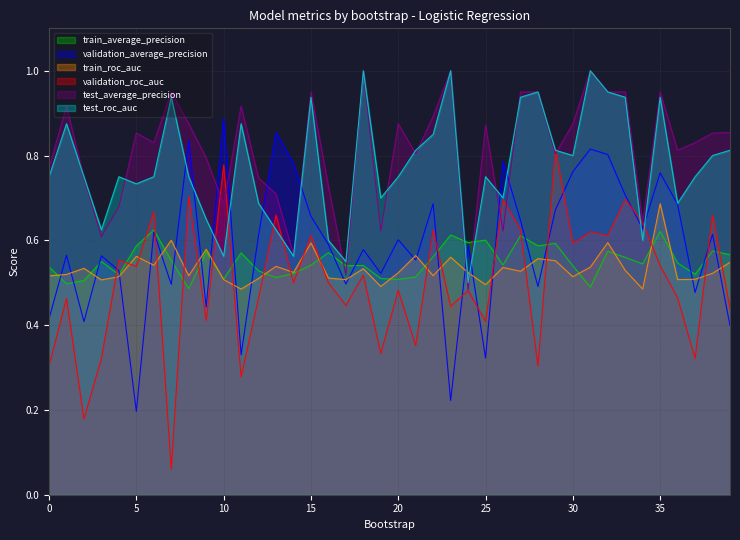

Reading left to right, transcribe all the data shown in this chart.

train_average_precision: 0=0.5	1=0.5	2=0.5	3=0.6	4=0.5	5=0.6	6=0.6	7=0.6	8=0.5	9=0.6	10=0.5	11=0.6	12=0.5	13=0.5	14=0.5	15=0.5	16=0.6	17=0.5	18=0.5	19=0.5	20=0.5	21=0.5	22=0.6	23=0.6	24=0.6	25=0.6	26=0.5	27=0.6	28=0.6	29=0.6	30=0.5	31=0.5	32=0.6	33=0.6	34=0.5	35=0.6	36=0.5	37=0.5	38=0.6	39=0.6
validation_average_precision: 0=0.4	1=0.6	2=0.4	3=0.6	4=0.5	5=0.2	6=0.6	7=0.5	8=0.8	9=0.4	10=0.9	11=0.3	12=0.6	13=0.9	14=0.8	15=0.7	16=0.6	17=0.5	18=0.6	19=0.5	20=0.6	21=0.6	22=0.7	23=0.2	24=0.6	25=0.3	26=0.8	27=0.6	28=0.5	29=0.7	30=0.8	31=0.8	32=0.8	33=0.7	34=0.6	35=0.8	36=0.7	37=0.5	38=0.6	39=0.4
train_roc_auc: 0=0.5	1=0.5	2=0.5	3=0.5	4=0.5	5=0.6	6=0.5	7=0.6	8=0.5	9=0.6	10=0.5	11=0.5	12=0.5	13=0.5	14=0.5	15=0.6	16=0.5	17=0.5	18=0.5	19=0.5	20=0.5	21=0.6	22=0.5	23=0.6	24=0.5	25=0.5	26=0.5	27=0.5	28=0.6	29=0.6	30=0.5	31=0.5	32=0.6	33=0.5	34=0.5	35=0.7	36=0.5	37=0.5	38=0.5	39=0.5
validation_roc_auc: 0=0.3	1=0.5	2=0.2	3=0.3	4=0.6	5=0.5	6=0.7	7=0.1	8=0.7	9=0.4	10=0.8	11=0.3	12=0.5	13=0.7	14=0.5	15=0.6	16=0.5	17=0.4	18=0.5	19=0.3	20=0.5	21=0.4	22=0.6	23=0.4	24=0.5	25=0.4	26=0.7	27=0.6	28=0.3	29=0.8	30=0.6	31=0.6	32=0.6	33=0.7	34=0.6	35=0.5	36=0.5	37=0.3	38=0.7	39=0.4
test_average_precision: 0=0.8	1=0.9	2=0.7	3=0.6	4=0.7	5=0.9	6=0.8	7=0.9	8=0.9	9=0.8	10=0.7	11=0.9	12=0.7	13=0.7	14=0.6	15=0.9	16=0.7	17=0.5	18=1.0	19=0.6	20=0.9	21=0.8	22=0.9	23=1.0	24=0.5	25=0.9	26=0.6	27=0.9	28=0.9	29=0.8	30=0.9	31=1.0	32=0.9	33=0.9	34=0.6	35=0.9	36=0.8	37=0.8	38=0.9	39=0.9
test_roc_auc: 0=0.8	1=0.9	2=0.8	3=0.6	4=0.8	5=0.7	6=0.8	7=0.9	8=0.8	9=0.7	10=0.6	11=0.9	12=0.7	13=0.6	14=0.6	15=0.9	16=0.6	17=0.6	18=1.0	19=0.7	20=0.8	21=0.8	22=0.8	23=1.0	24=0.5	25=0.8	26=0.7	27=0.9	28=0.9	29=0.8	30=0.8	31=1.0	32=0.9	33=0.9	34=0.6	35=0.9	36=0.7	37=0.8	38=0.8	39=0.8